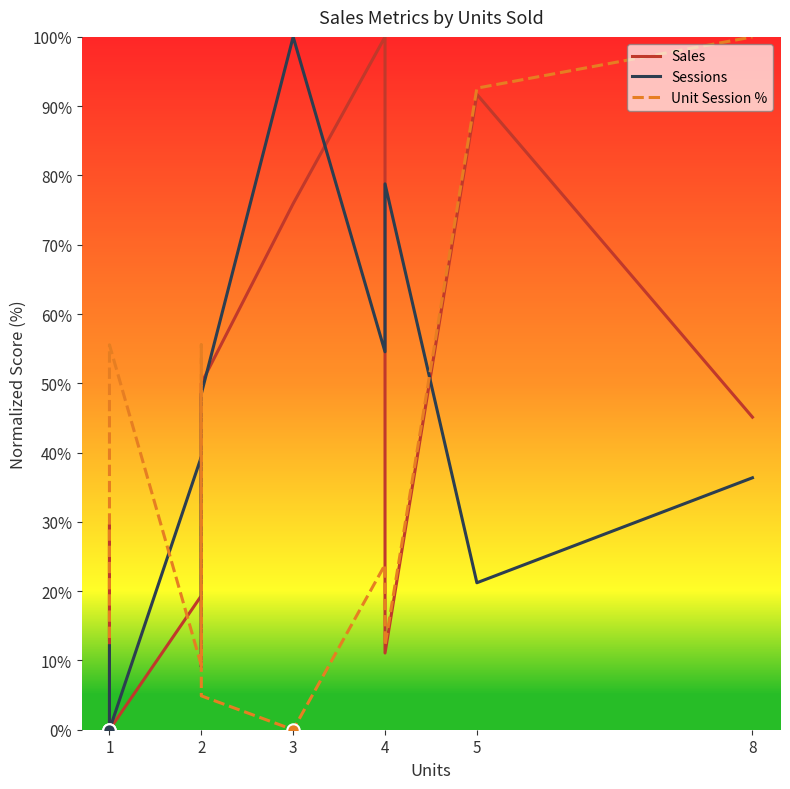

Which series has the largest Y range (max minus min)?

Sales